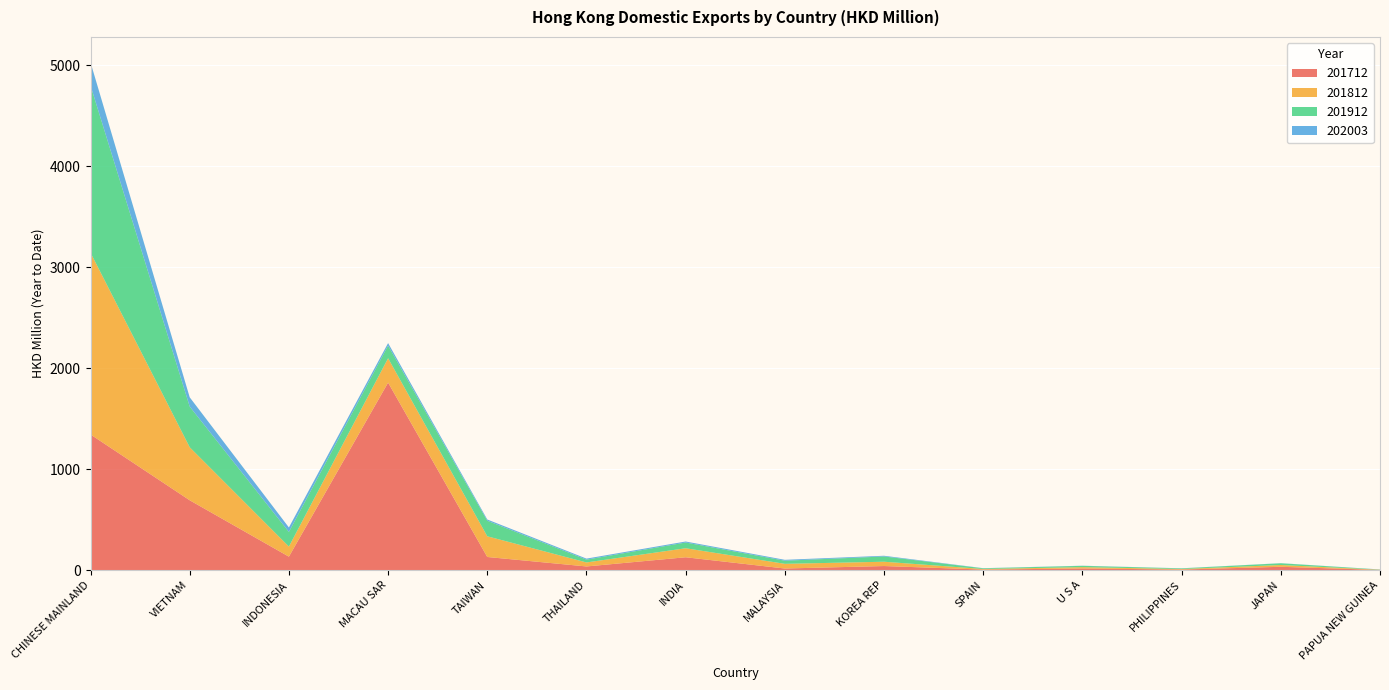

Reading left to right, transcribe all the data shown in this chart.

201712: 1344.5	692.8	134.4	1858.2	131.1	37.4	128.5	17.0	41.5	6.5	17.4	6.8	34.0	2.8
201812: 1800.5	525.1	99.9	241.3	204.9	39.6	89.2	46.4	42.6	5.7	13.1	5.2	17.7	2.1
201912: 1656.0	402.9	144.8	125.4	153.9	28.0	56.8	31.0	52.1	6.8	12.9	6.2	17.2	2.0
202003: 228.9	91.8	44.2	24.7	12.4	10.1	10.0	8.8	7.0	1.3	1.3	1.1	1.0	0.9